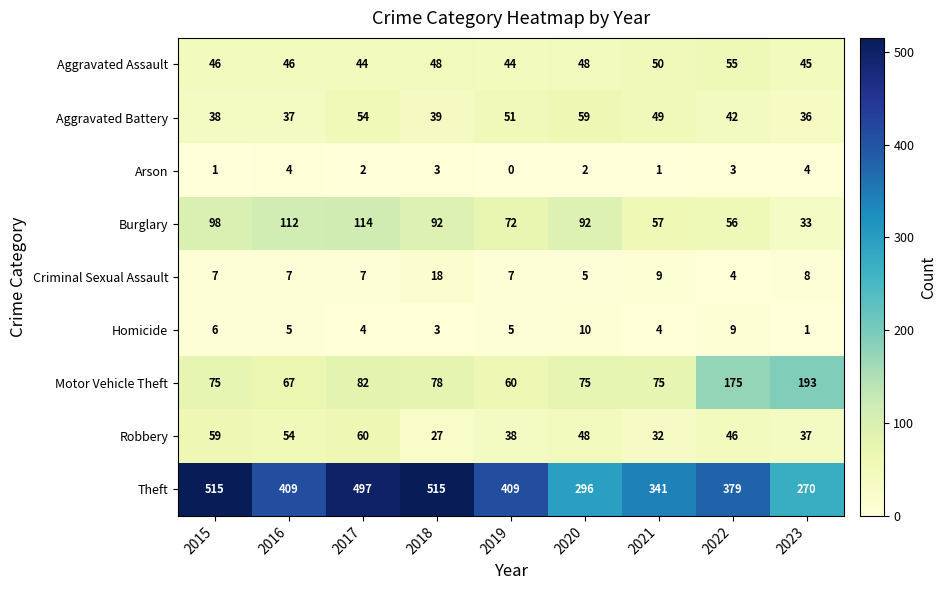

What is the maximum value for Burglary?

114